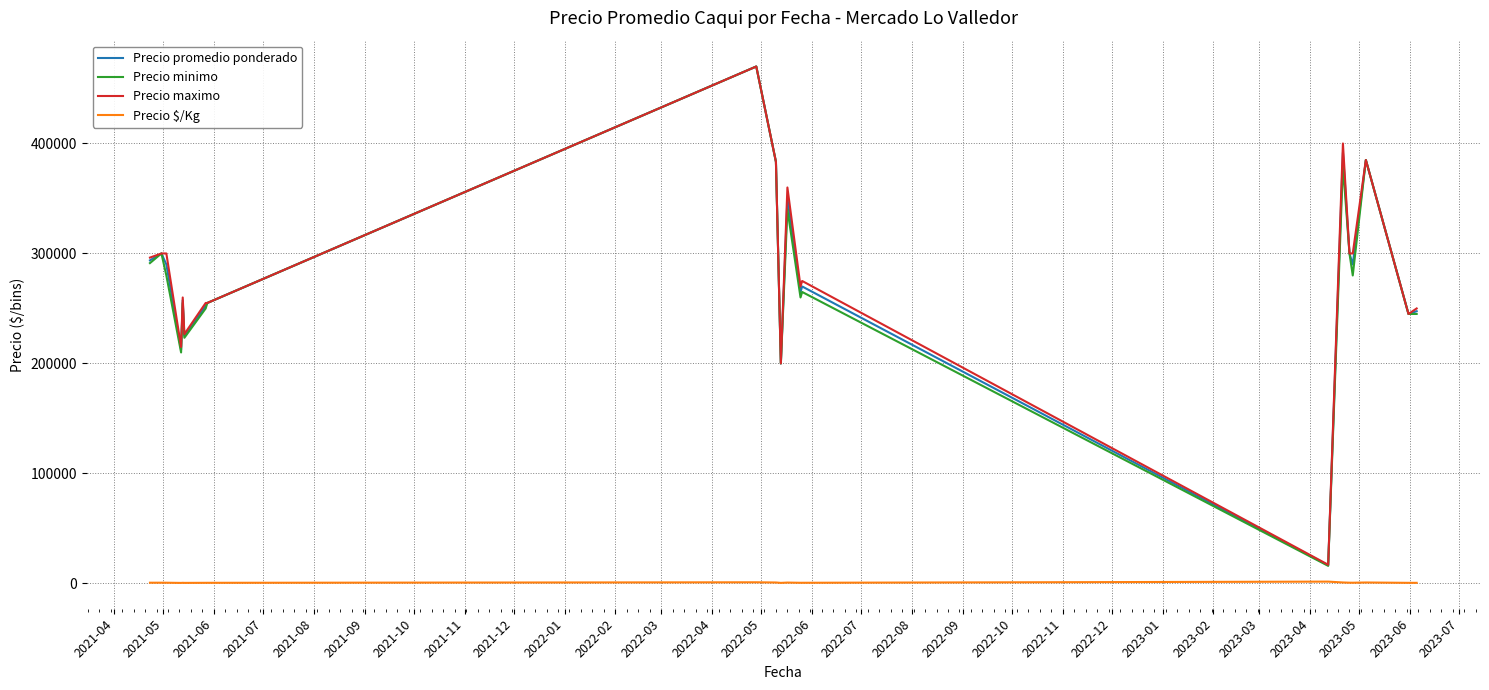

True or false: Precio $/Kg and Precio maximo intersect in this chart.

False